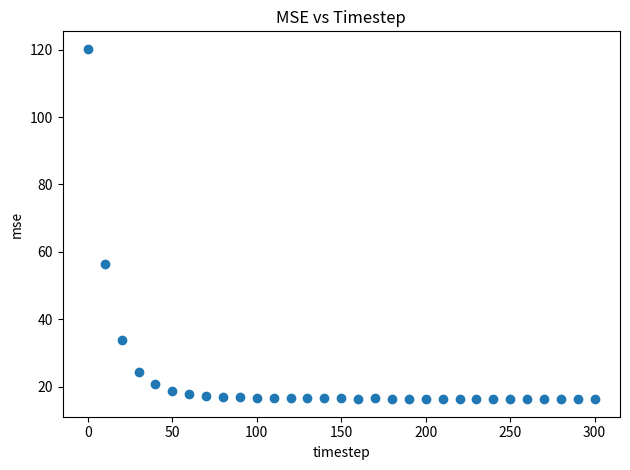

What Y value in the scatter plot is closest to 68?

56.4